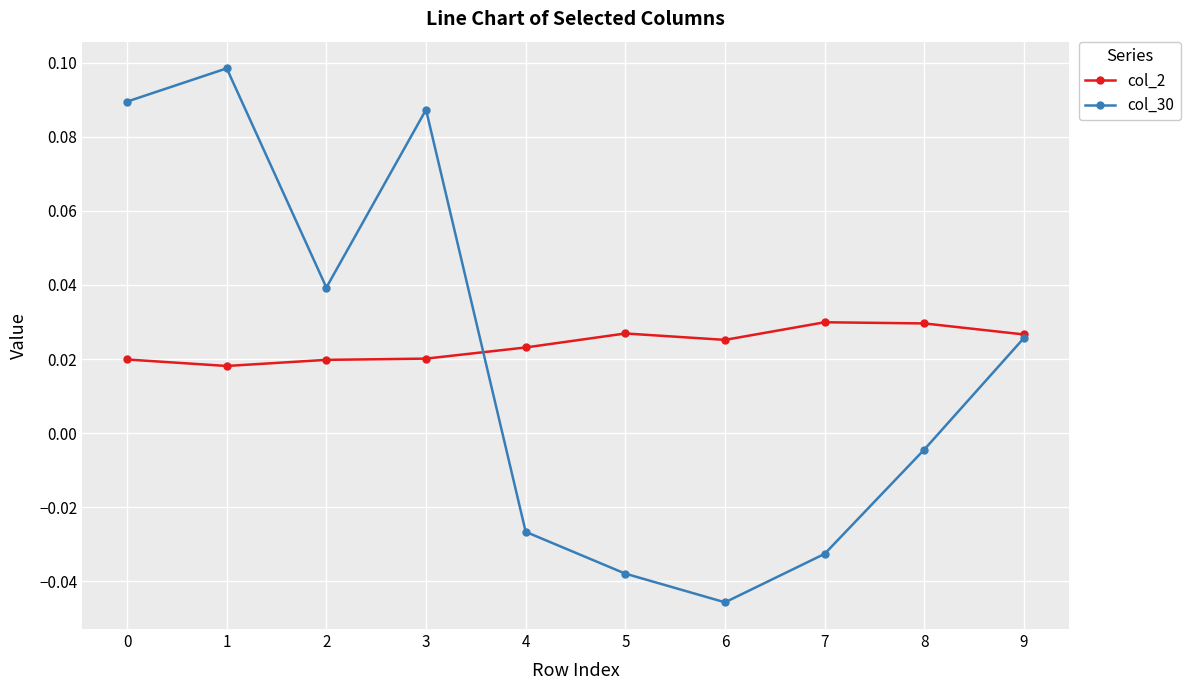

The col_30 series shows 0.1 at 3. True or false?

True